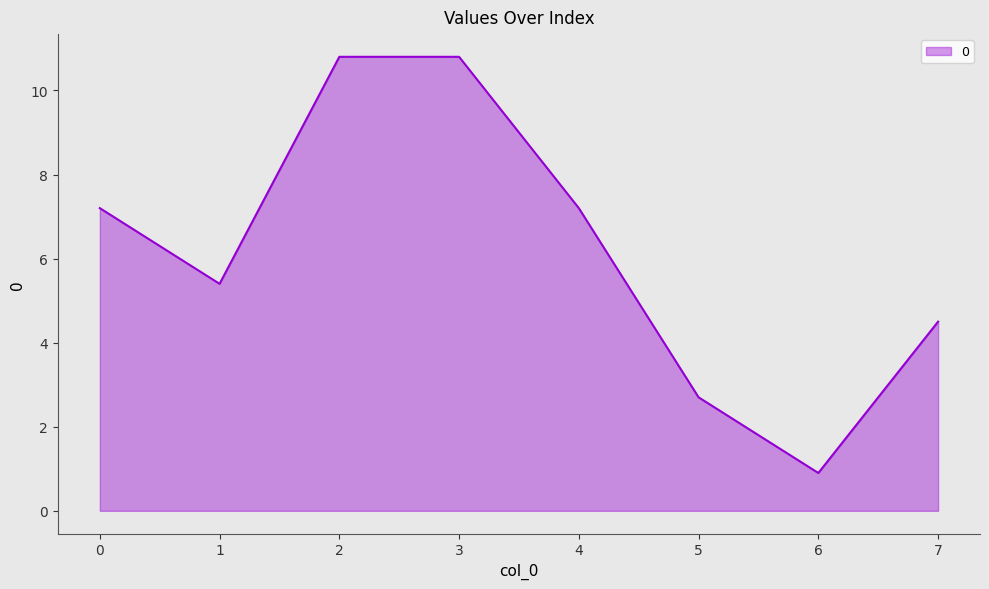

What value does the data have at 5?

2.7